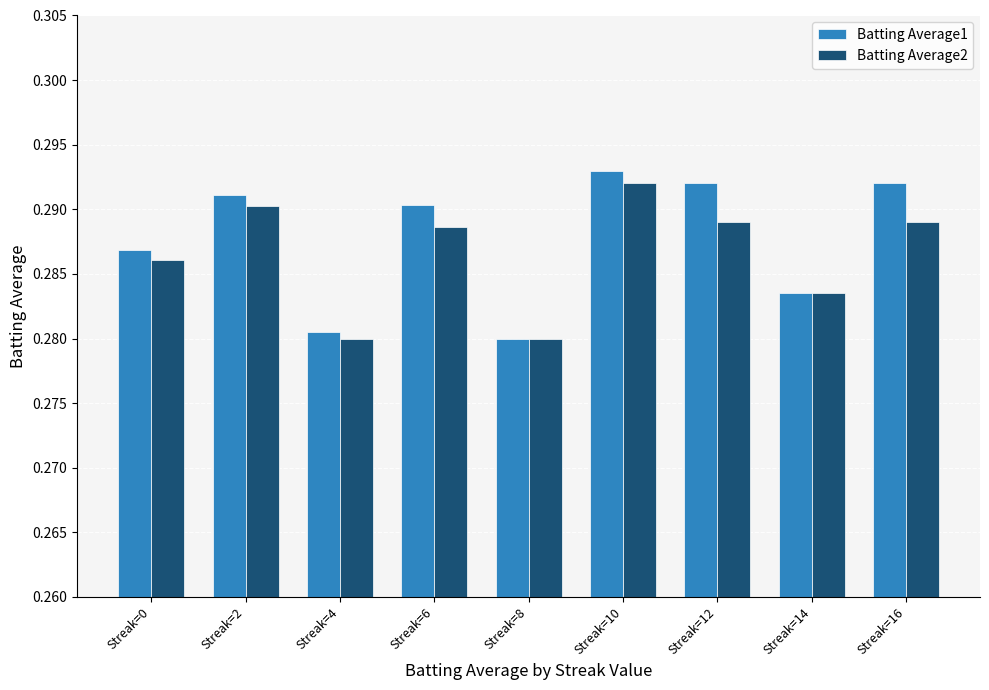

The Batting Average2 series shows 0.5 at Streak=6. True or false?

False